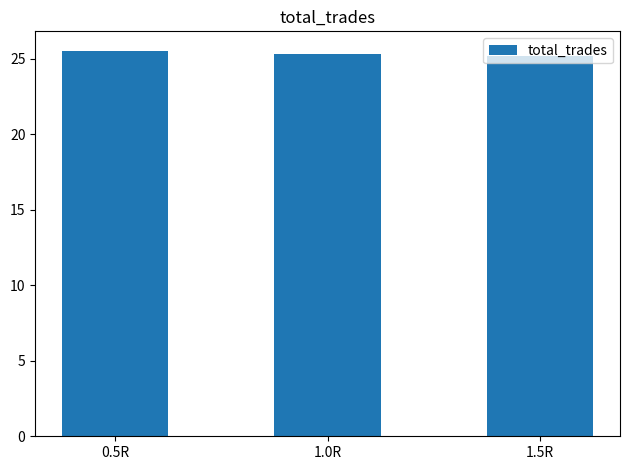

What is the maximum value shown in the chart?

25.6